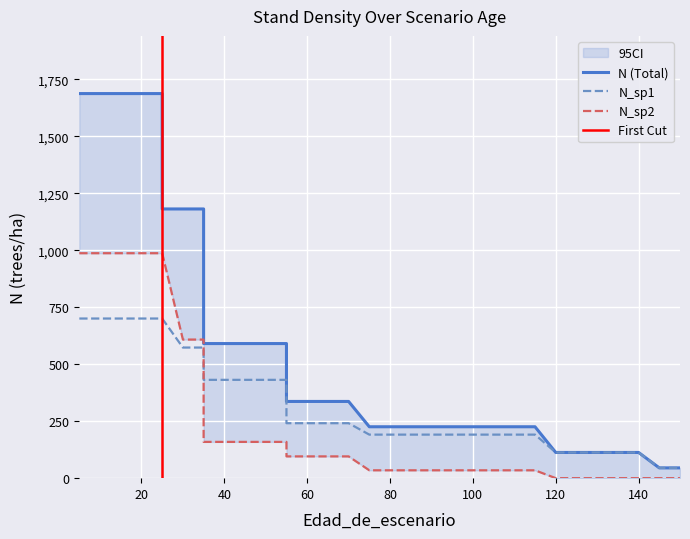

List the series in order of their peak value, highest first.

N, N_sp2, N_sp1